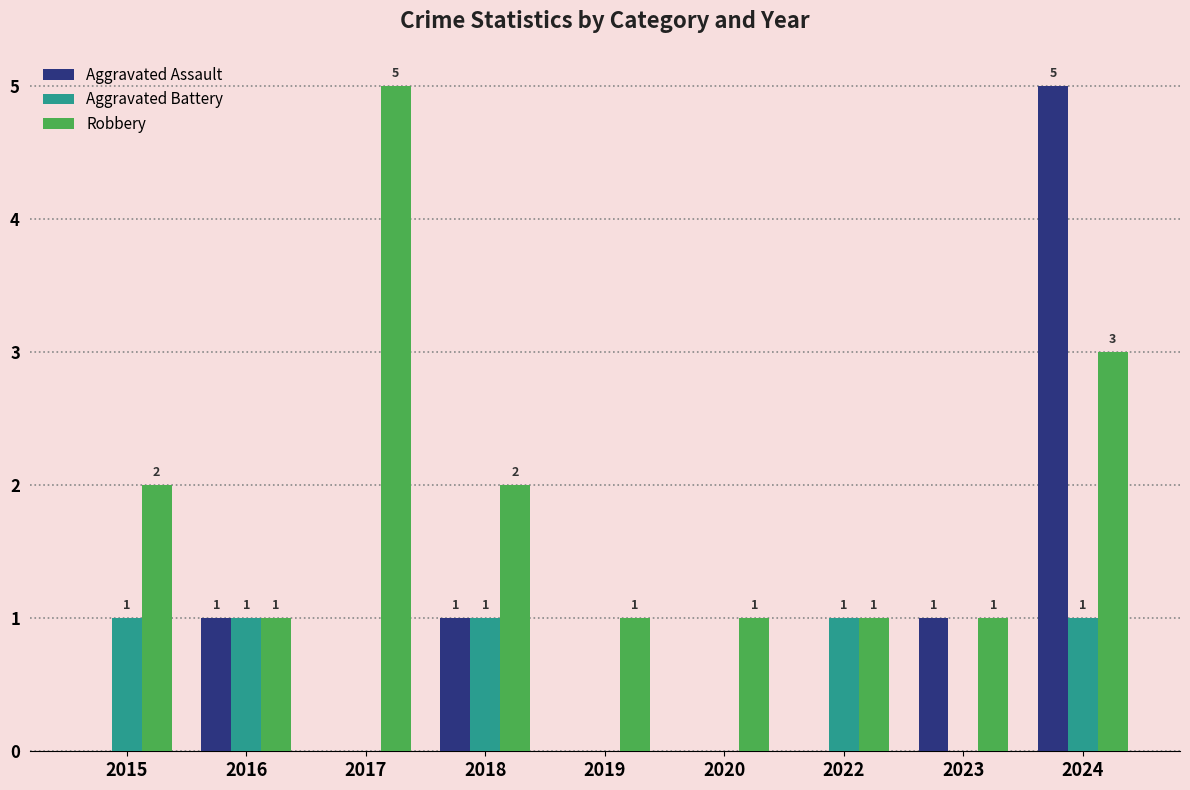

Count the Aggravated Assault values in the range 0 to 1.

8